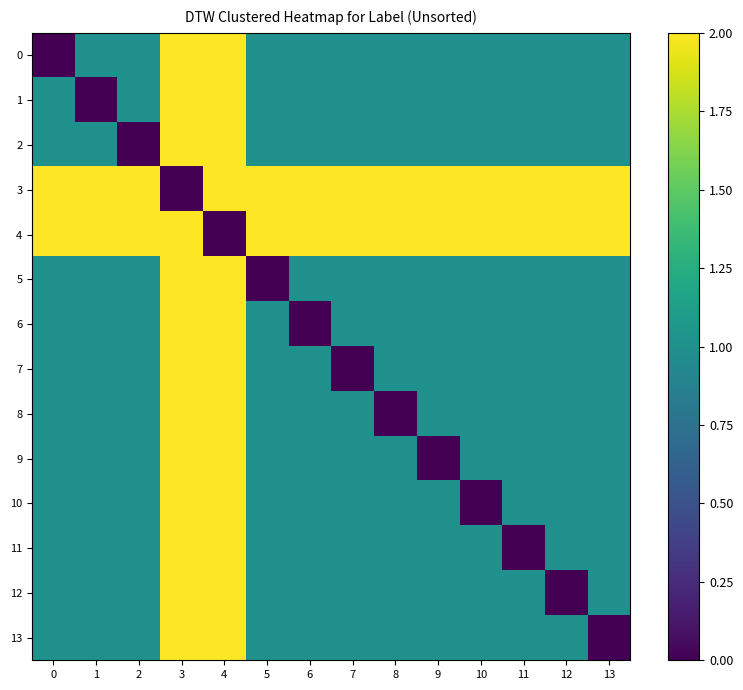

At how many categories does at least one series exceed 0?

14